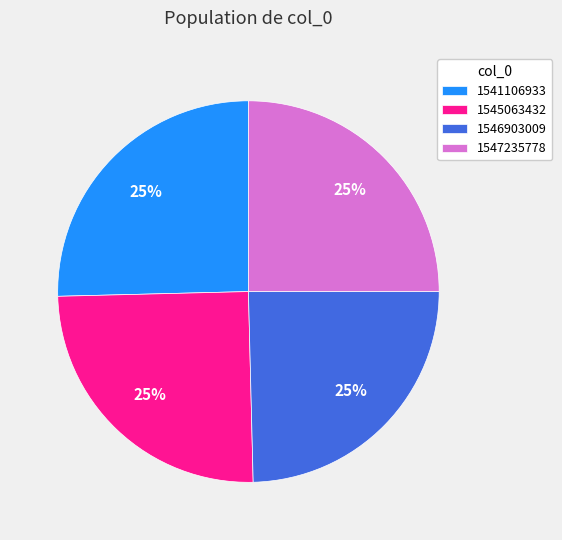

True or false: 1547235778 accounts for 15% of the total.

False